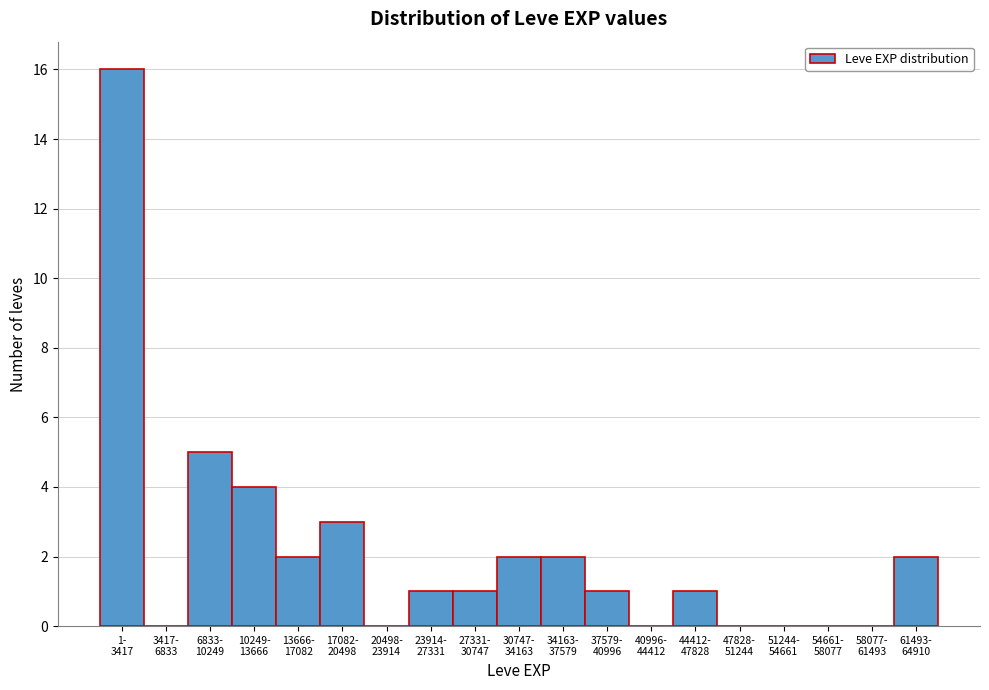

What is the sum of all values?

40